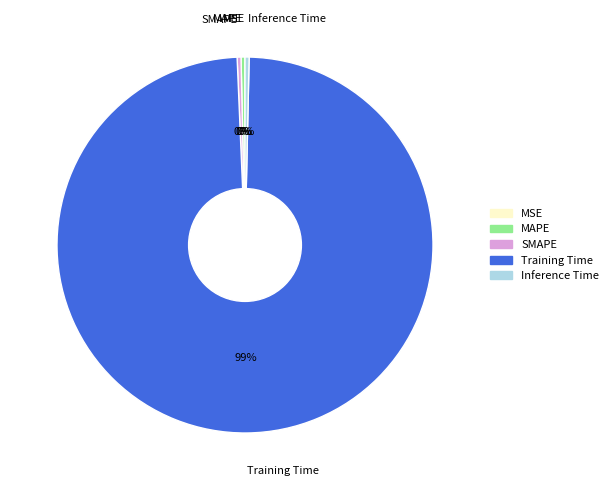

Which category has the biggest portion of the pie?

Training Time